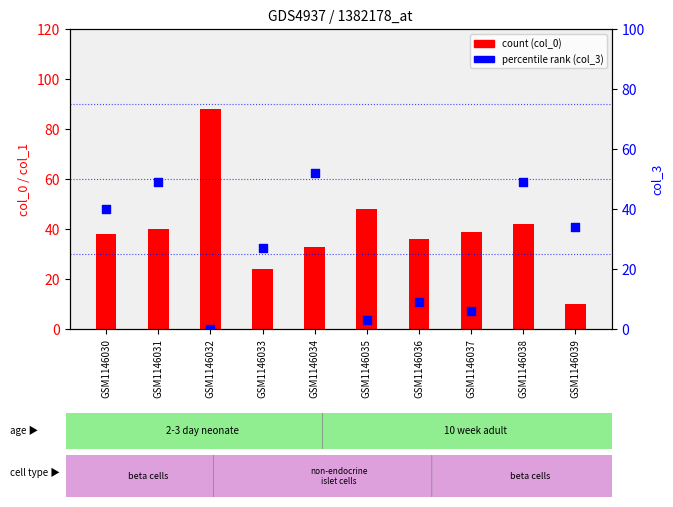

Which series contains the lowest Y value?

col_3 (percentile)